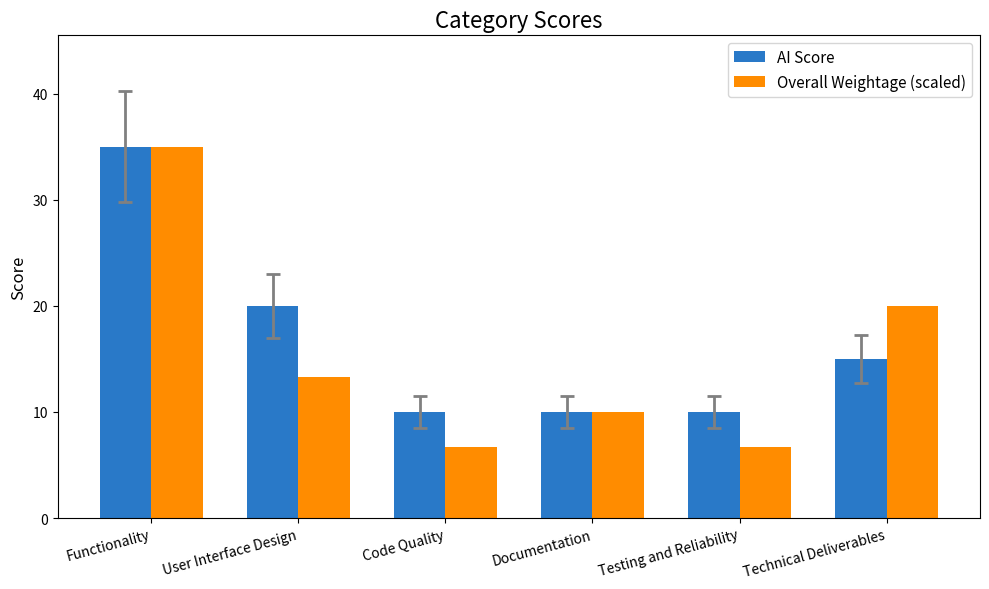

The Overall Weightage (scaled) series shows 35.0 at Functionality. True or false?

True